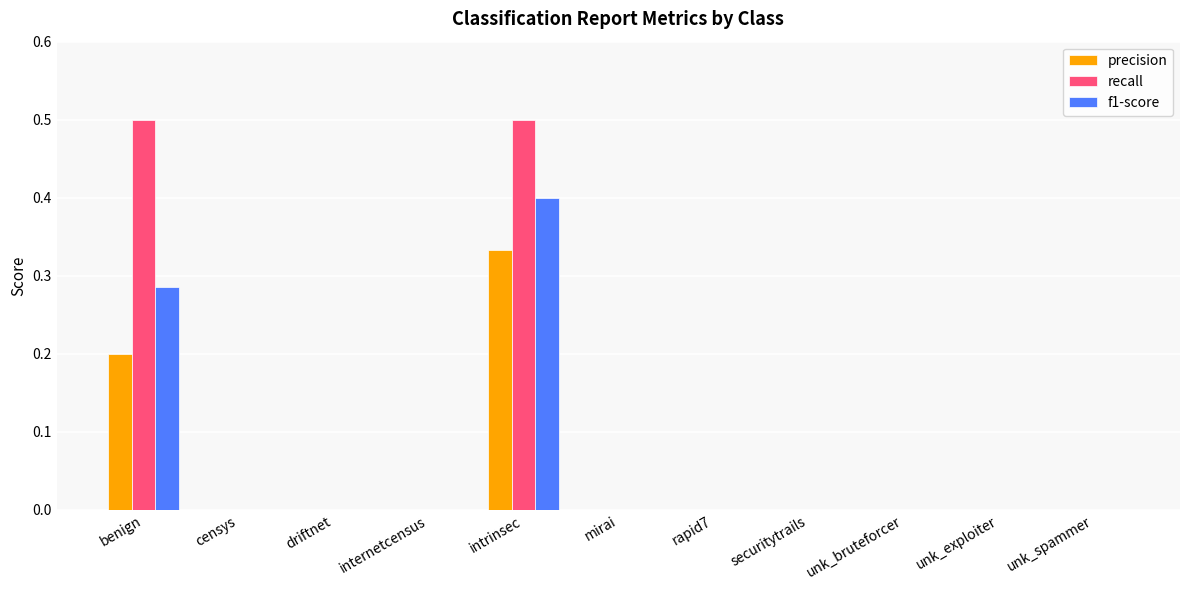

Which series has the largest range (max minus min)?

recall